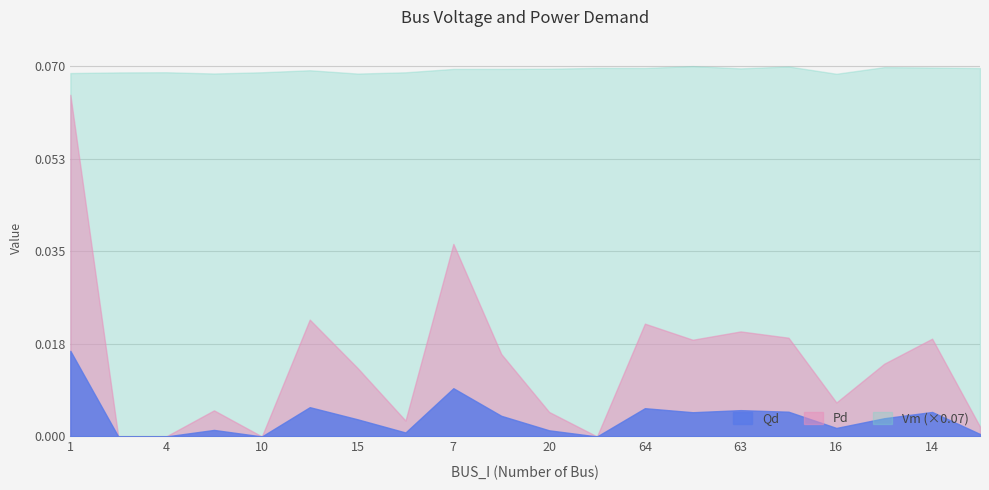

List the labels in order of Pd value, largest first.

1, 7, 6, 64, 63, 11, 14, 13, 22, 12, 15, 16, 9, 20, 41, 28, 2, 4, 10, 8